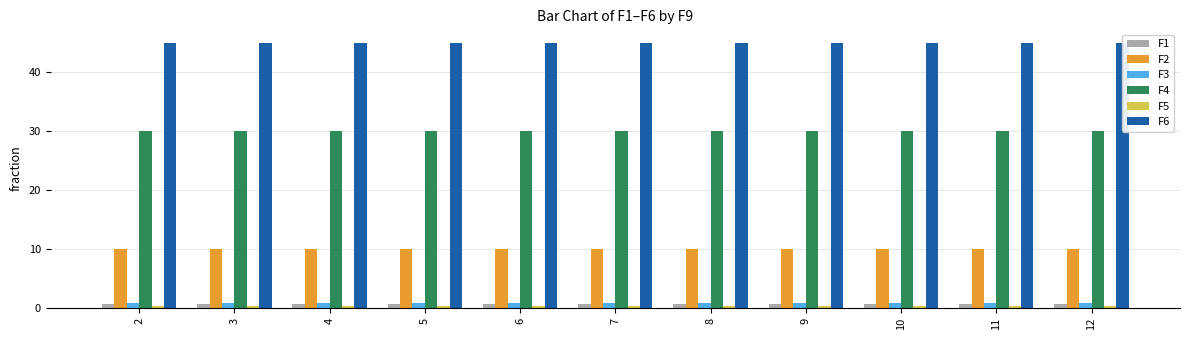

Where is F2 nearest to the value 10?

2